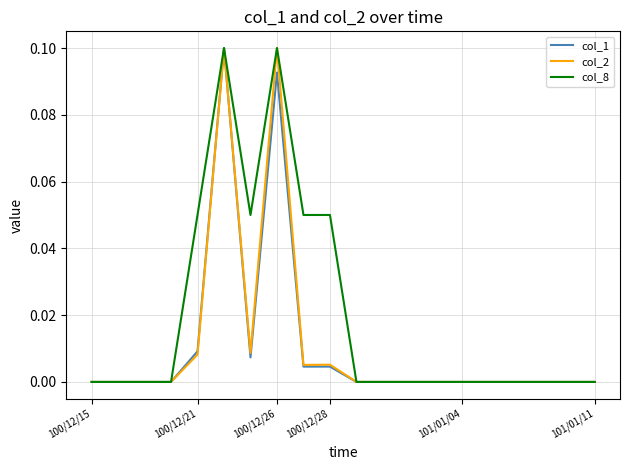

The col_8 series shows 0.0 at 101/01/11. True or false?

True